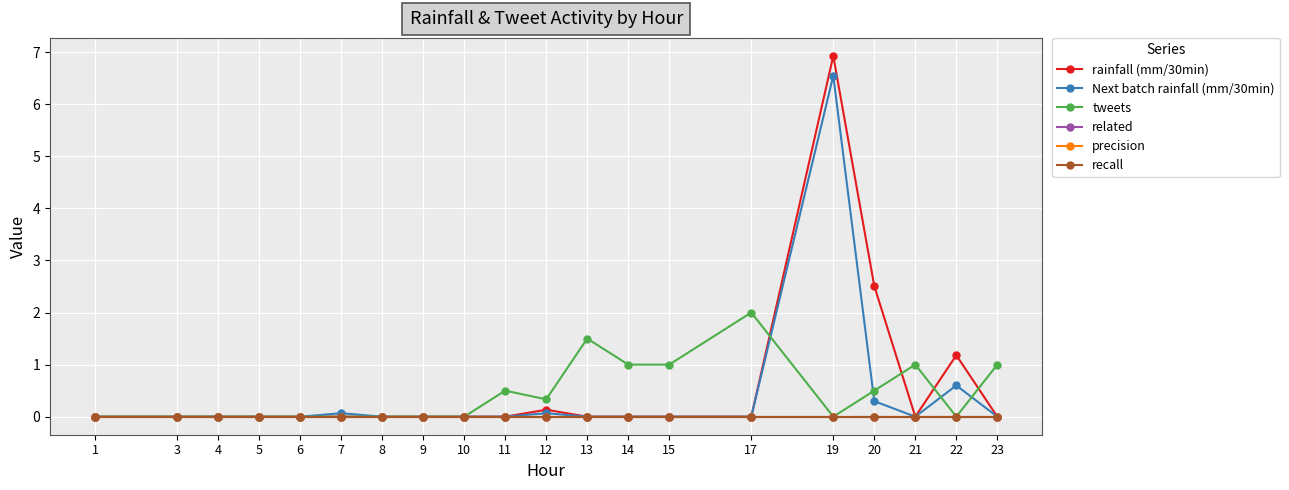

Which category has the highest value across all series?

19